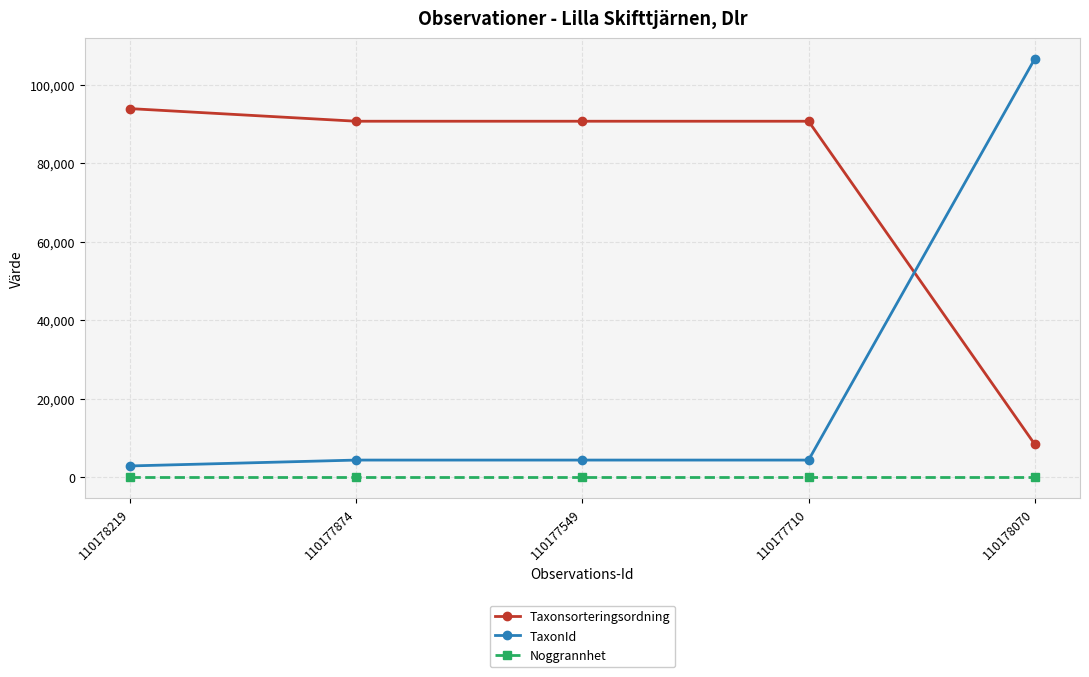

Which series has the widest spread of values?

TaxonId